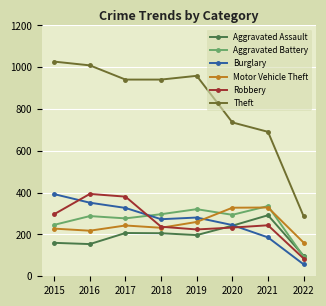

How many values in the Theft series are below 941?

3